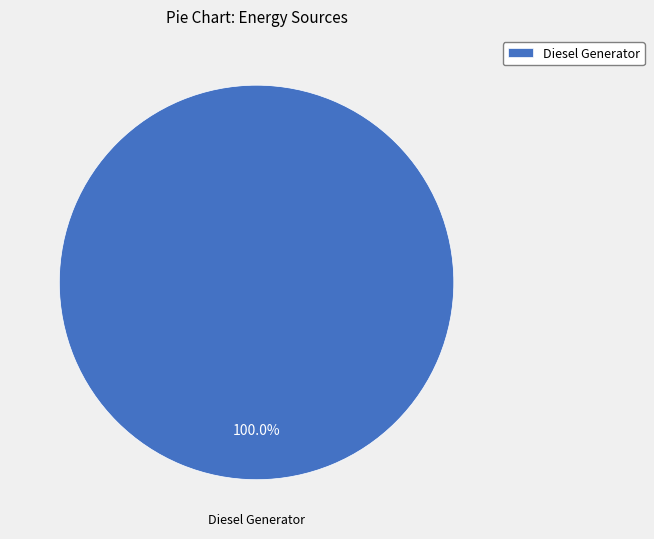

Does Diesel Generator represent more than half of the total?

Yes